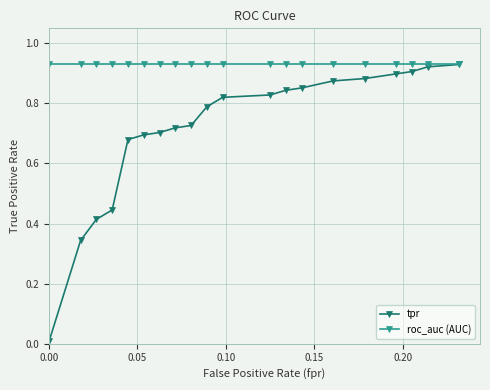

At how many categories does at least one series exceed 0?

20